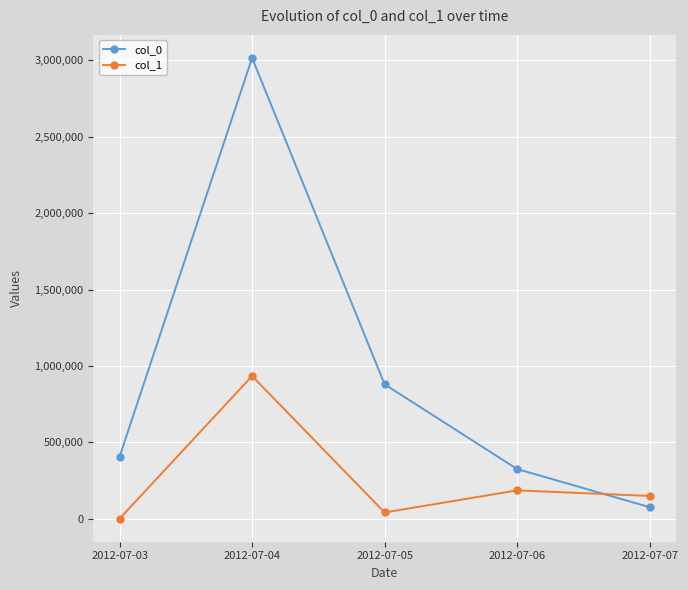

What is the minimum value for col_0?

75856